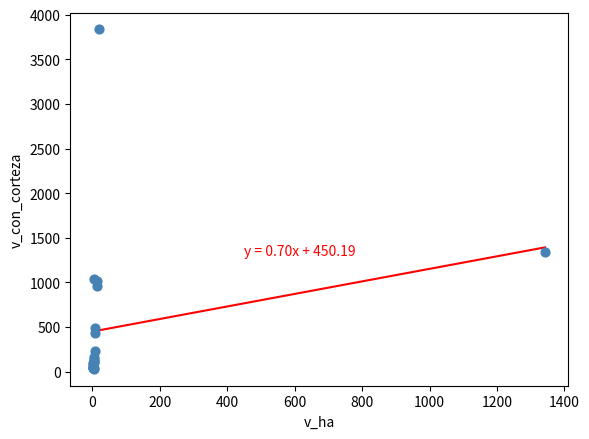

What Y value in the scatter plot is closest to 1933?

1342.8